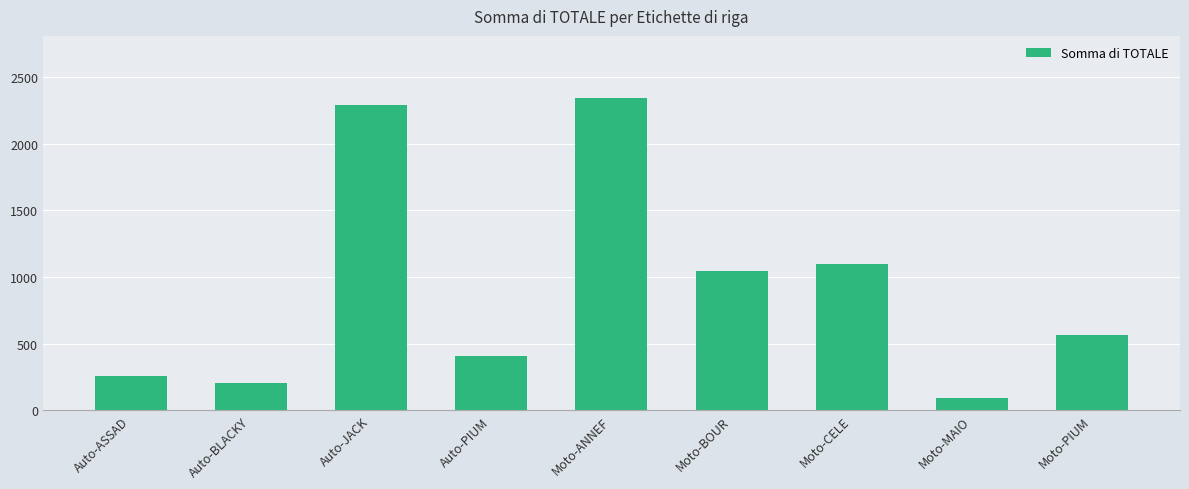

What is the smallest value displayed?

96.0